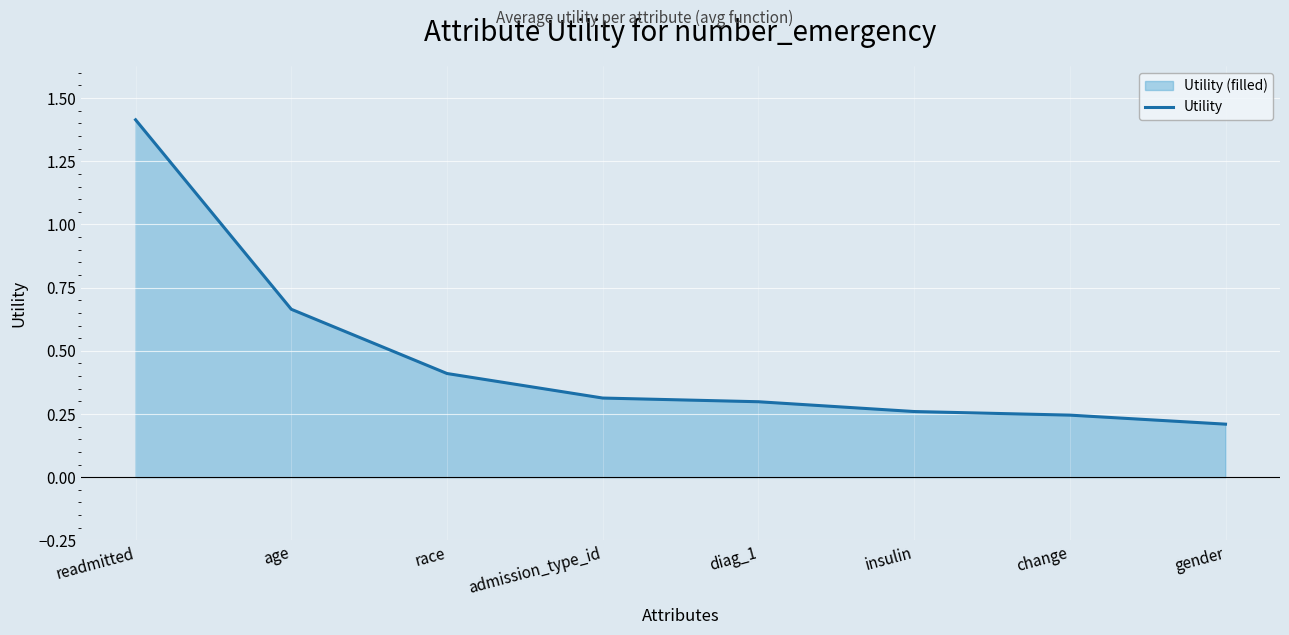

Does the chart display data point markers on the line(s)?

No